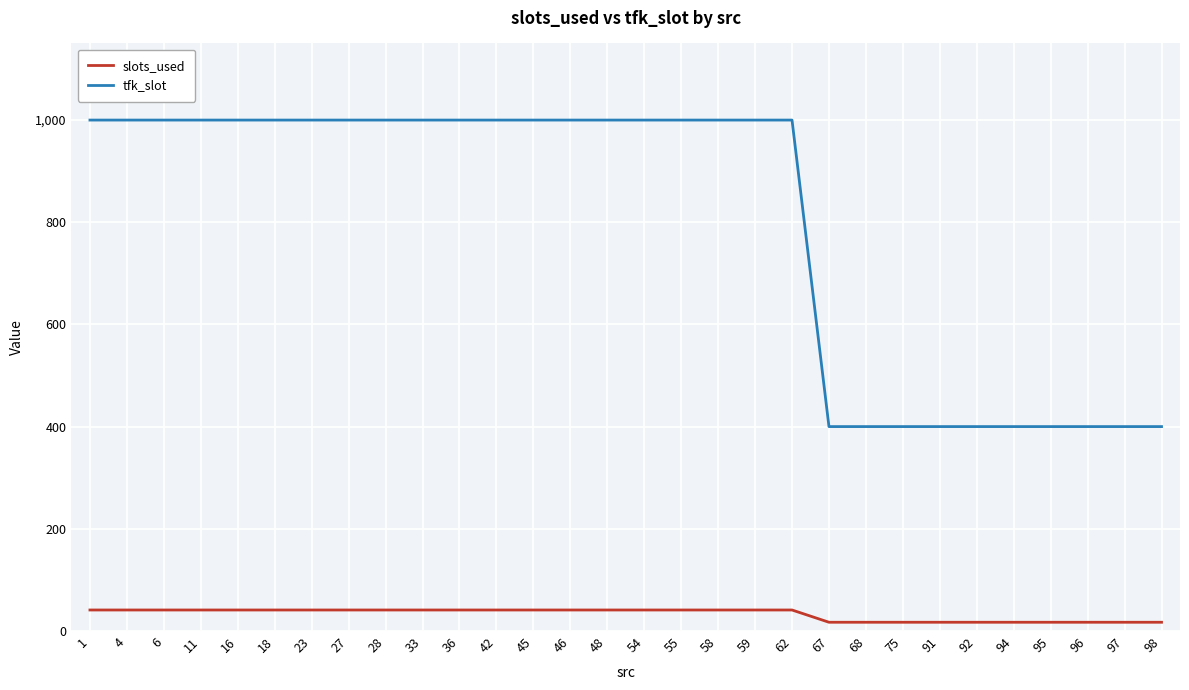

At how many categories does at least one series exceed 245?

30